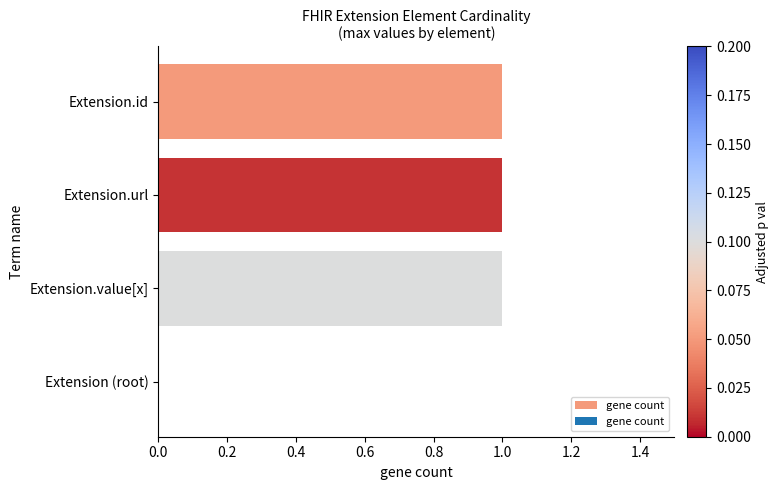

Between Extension.id and Extension (root), which is larger?

Extension.id